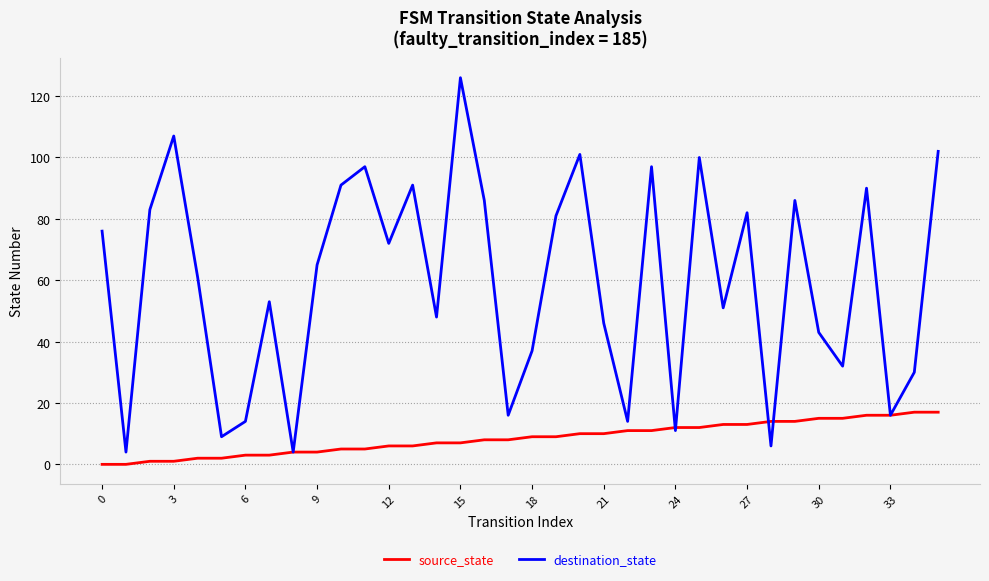

What is the maximum value shown in the chart?

126